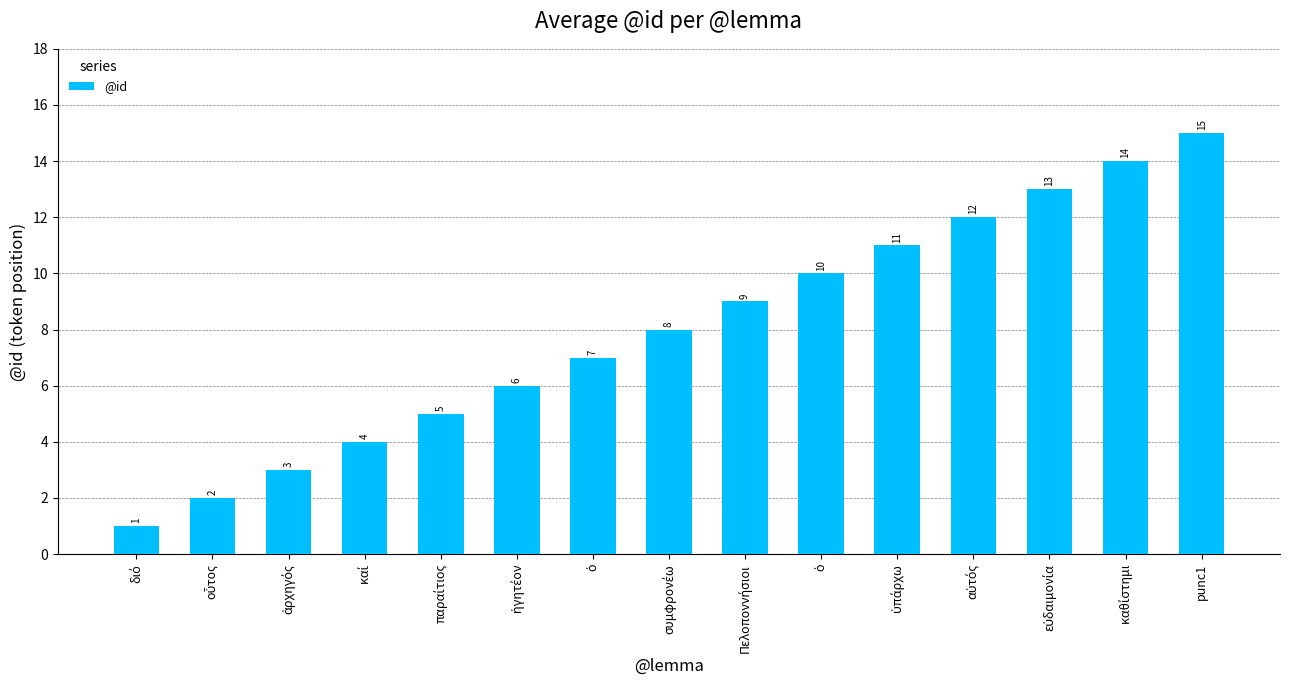

What is the ratio of the value at αὐτός to the value at punc1?

0.8